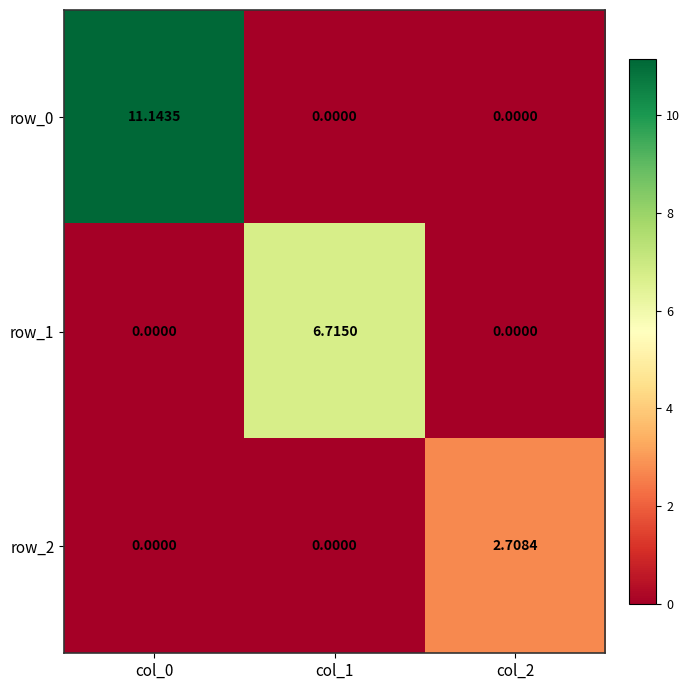

Rank the categories by row_0 value from highest to lowest.

col_0, col_1, col_2